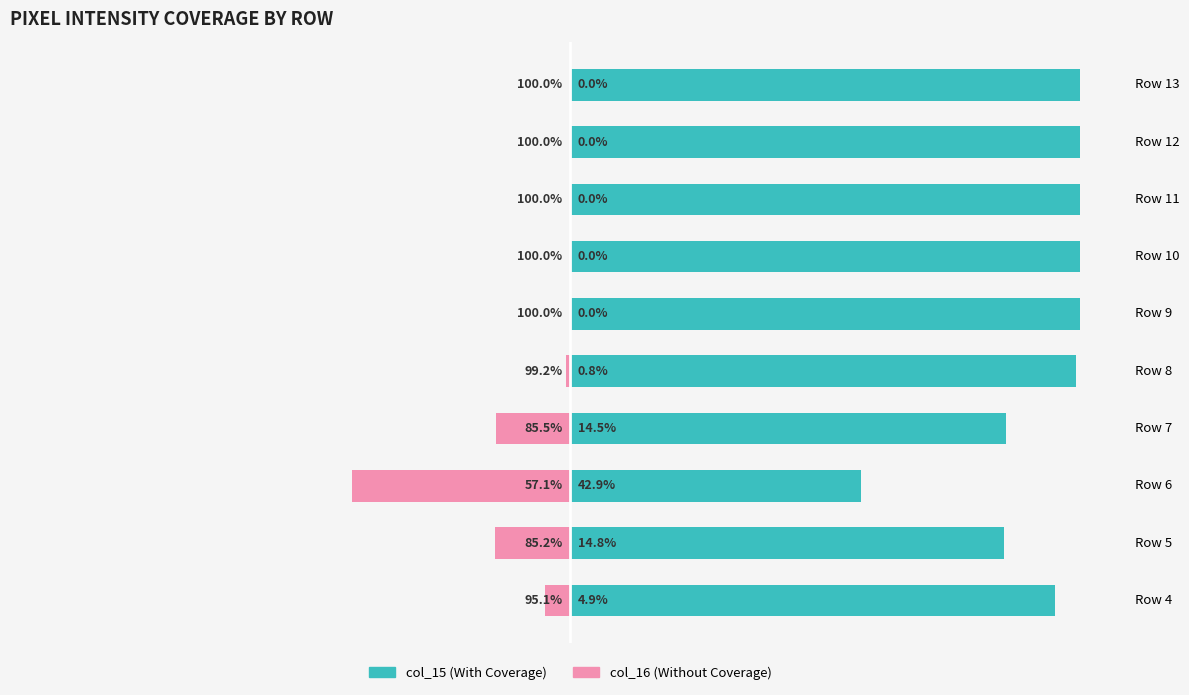

Count the number of data series in this chart.

2